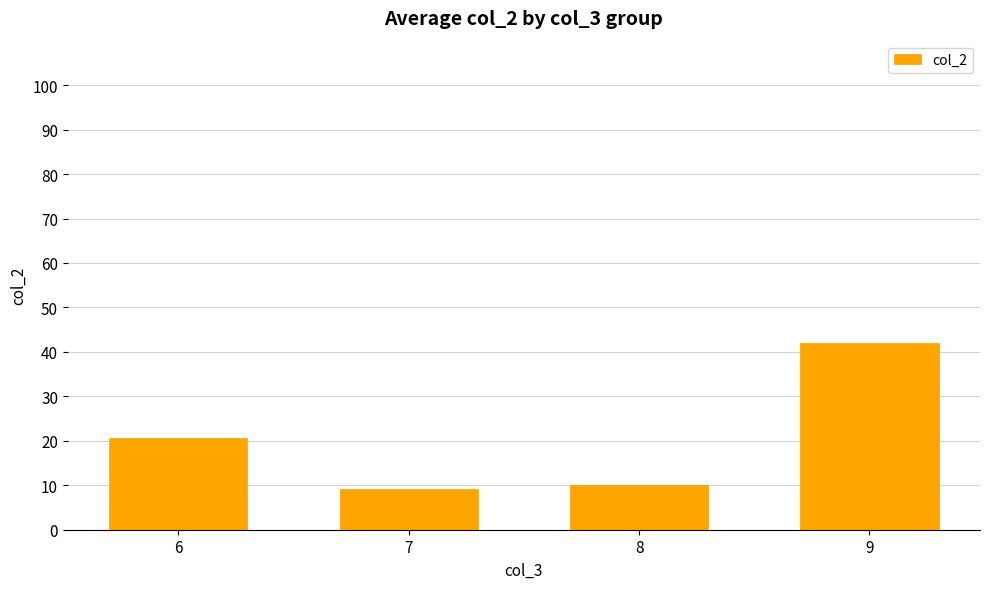

What is the value of the 4th bar from the left?

42.0